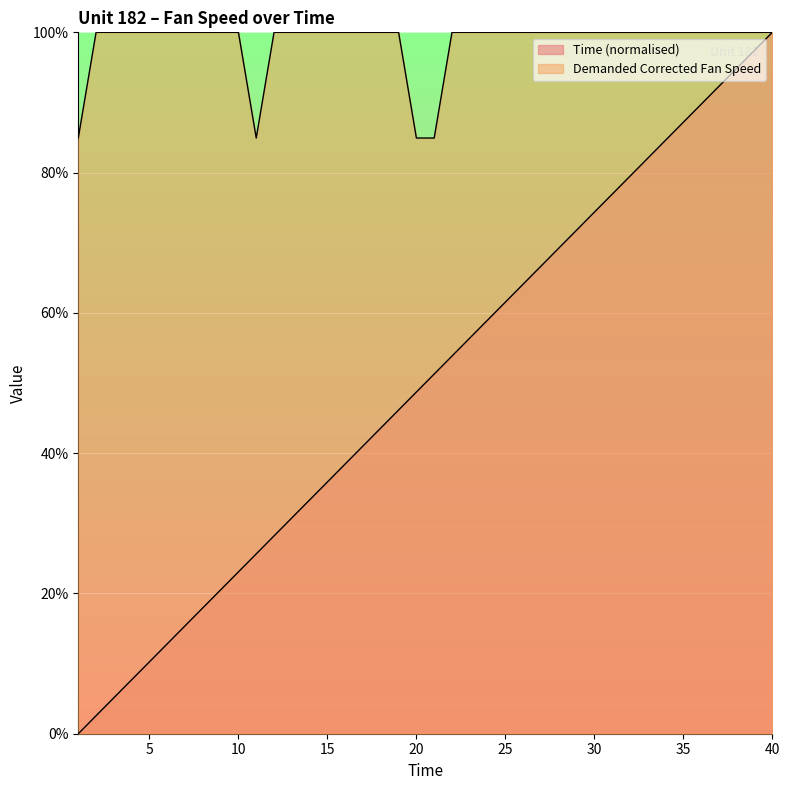

Reading left to right, list all the values displayed in this chart.

Time: 1=0.0	2=2.6	3=5.1	4=7.7	5=10.3	6=12.8	7=15.4	8=17.9	9=20.5	10=23.1	11=25.6	12=28.2	13=30.8	14=33.3	15=35.9	16=38.5	17=41.0	18=43.6	19=46.2	20=48.7	21=51.3	22=53.8	23=56.4	24=59.0	25=61.5	26=64.1	27=66.7	28=69.2	29=71.8	30=74.4	31=76.9	32=79.5	33=82.1	34=84.6	35=87.2	36=89.7	37=92.3	38=94.9	39=97.4	40=100.0
Demanded Corrected Fan Speed: 1=84.9	2=100.0	3=100.0	4=100.0	5=100.0	6=100.0	7=100.0	8=100.0	9=100.0	10=100.0	11=84.9	12=100.0	13=100.0	14=100.0	15=100.0	16=100.0	17=100.0	18=100.0	19=100.0	20=84.9	21=84.9	22=100.0	23=100.0	24=100.0	25=100.0	26=100.0	27=100.0	28=100.0	29=100.0	30=100.0	31=100.0	32=100.0	33=100.0	34=100.0	35=100.0	36=100.0	37=100.0	38=100.0	39=100.0	40=100.0